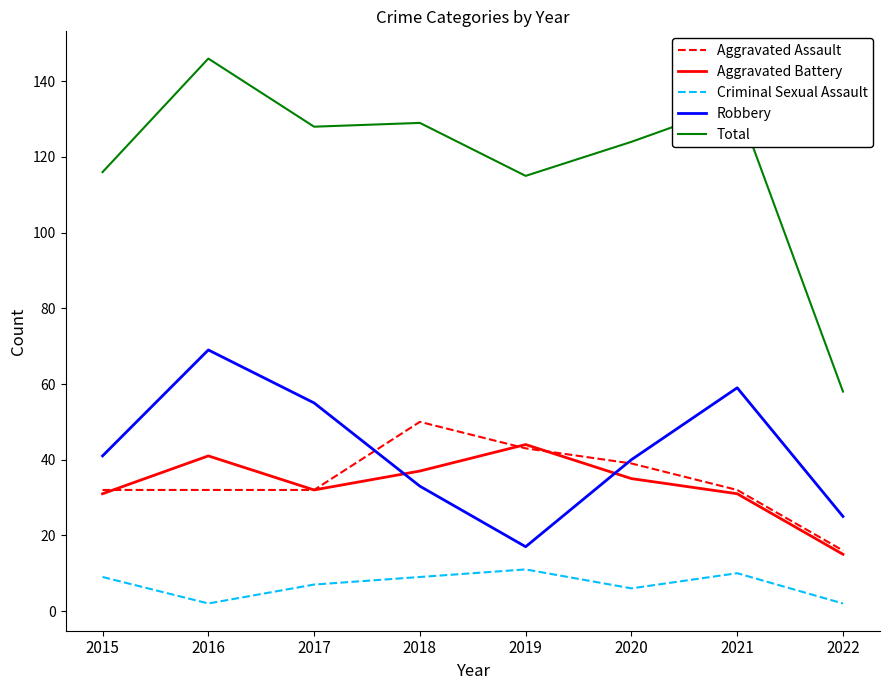

True or false: Robbery has more than 2 interior local peaks.

False